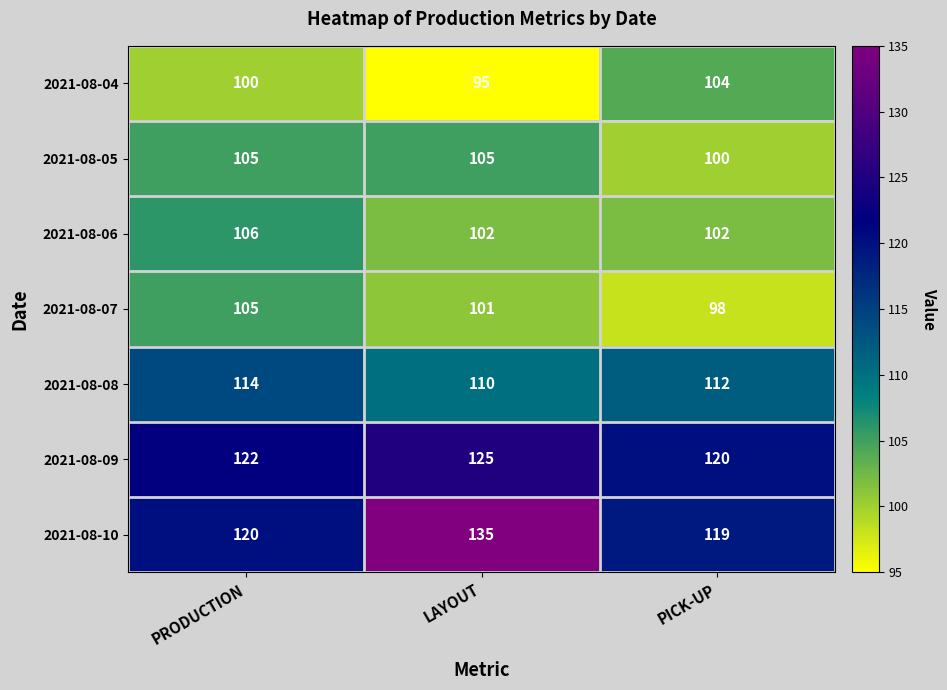

What is the sum of the 2021-08-09 values at LAYOUT and PICK-UP?

245